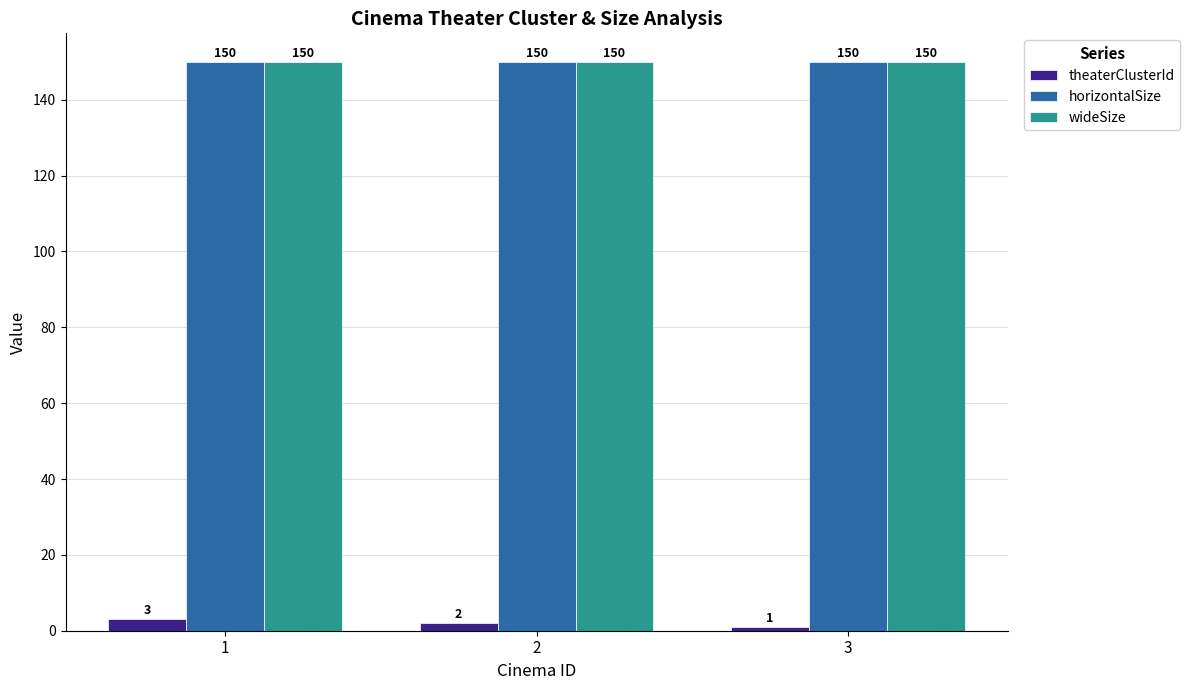

What is the average value of the wideSize series?

150